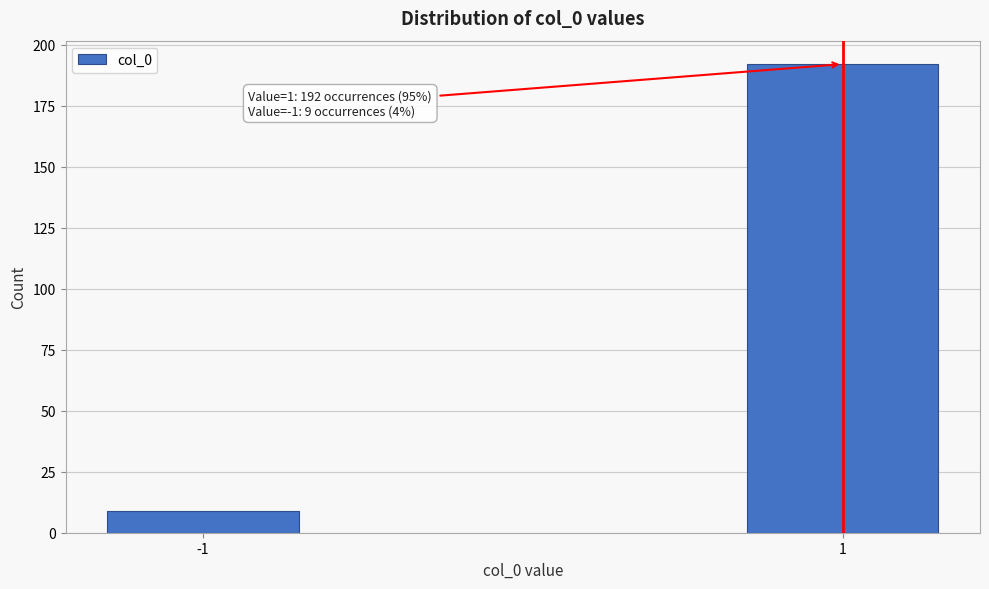

Reading left to right, list all the values displayed in this chart.

-1=9	1=192